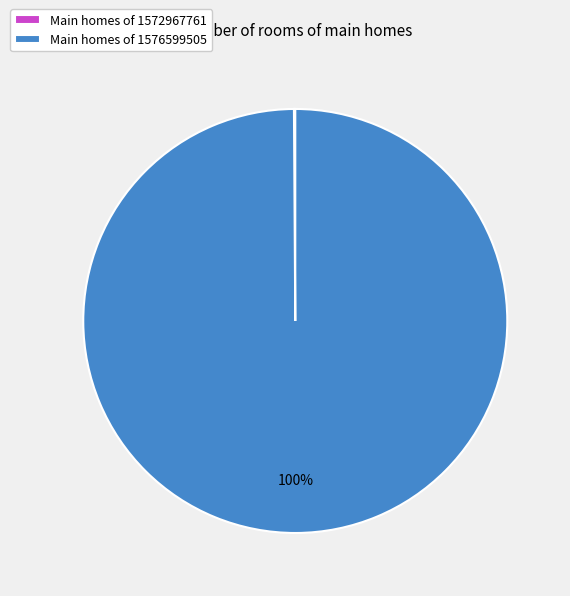

True or false: Main homes of 1576599505 accounts for 100% of the total.

True